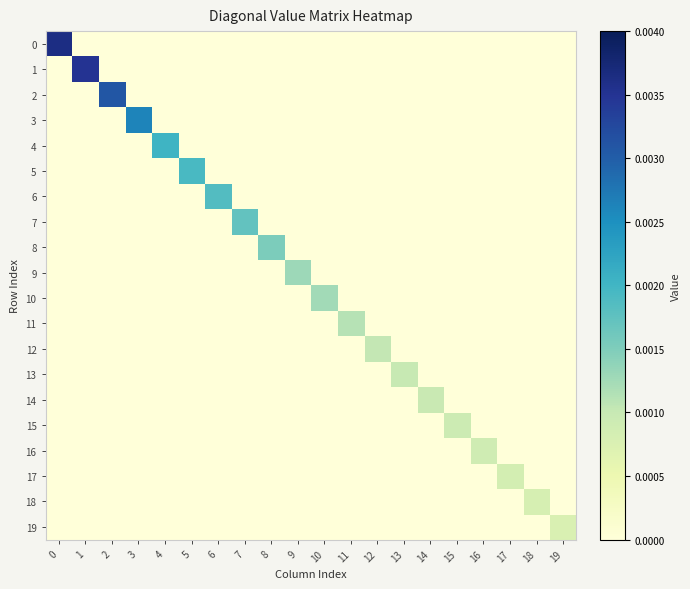

Which label corresponds to the smallest value in the chart?

1